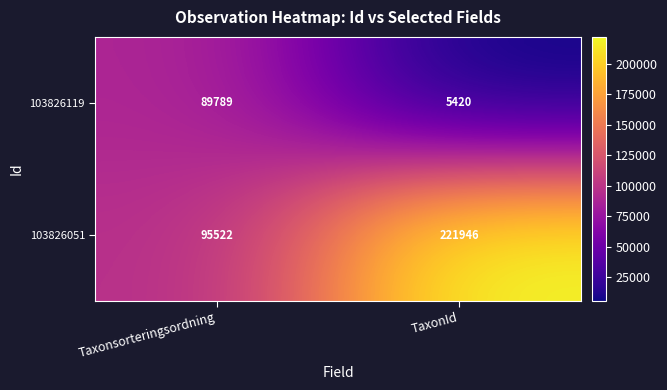

Where is 103826051 nearest to the value 158734?

Taxonsorteringsordning